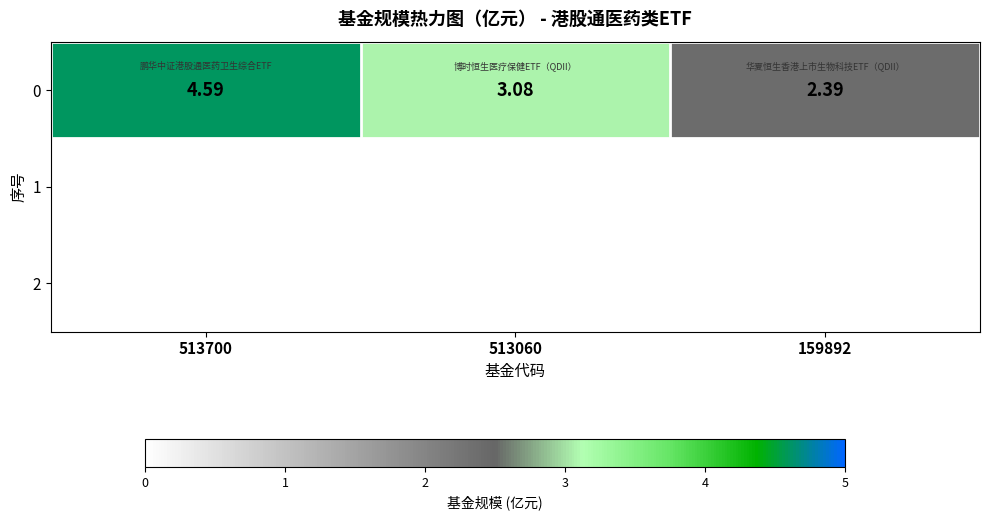

Reading left to right, extract all data points from this chart.

513700=4.6	513060=3.1	159892=2.4